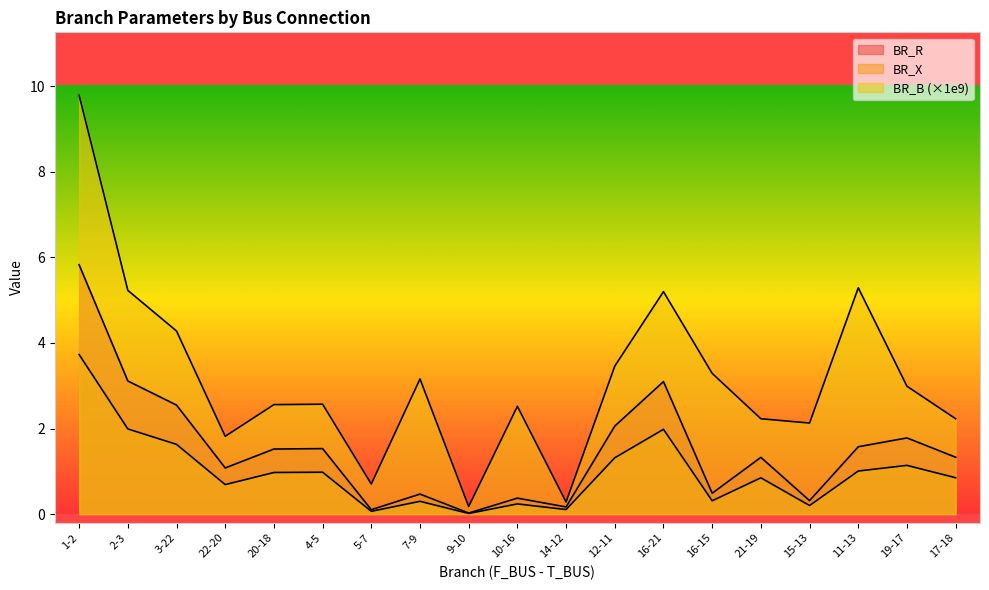

Is the value of BR_B at 15-13 greater than the value of BR_R at 7-9?

Yes